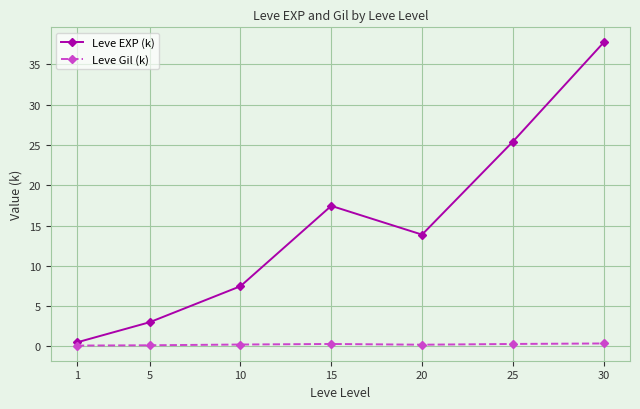

What is the value of the Leve EXP (k) point at the 2nd from the left?

3.0